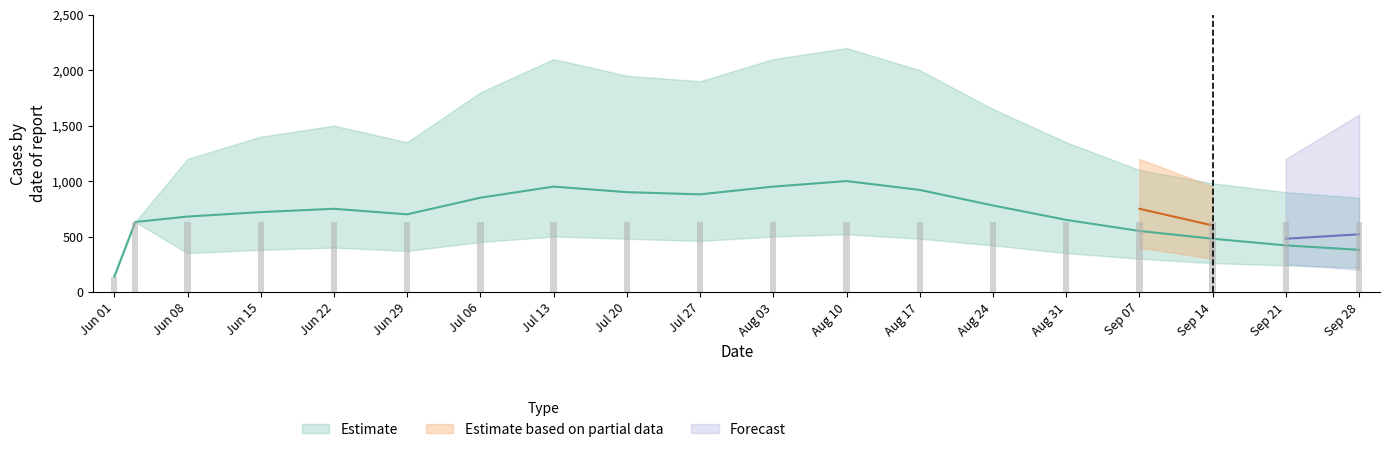

Which has a higher value, Jul 06 or Aug 24?

Jul 06